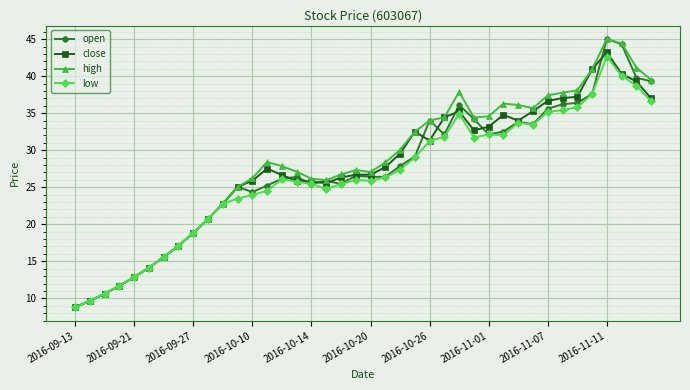

What is the maximum value for low?

42.6